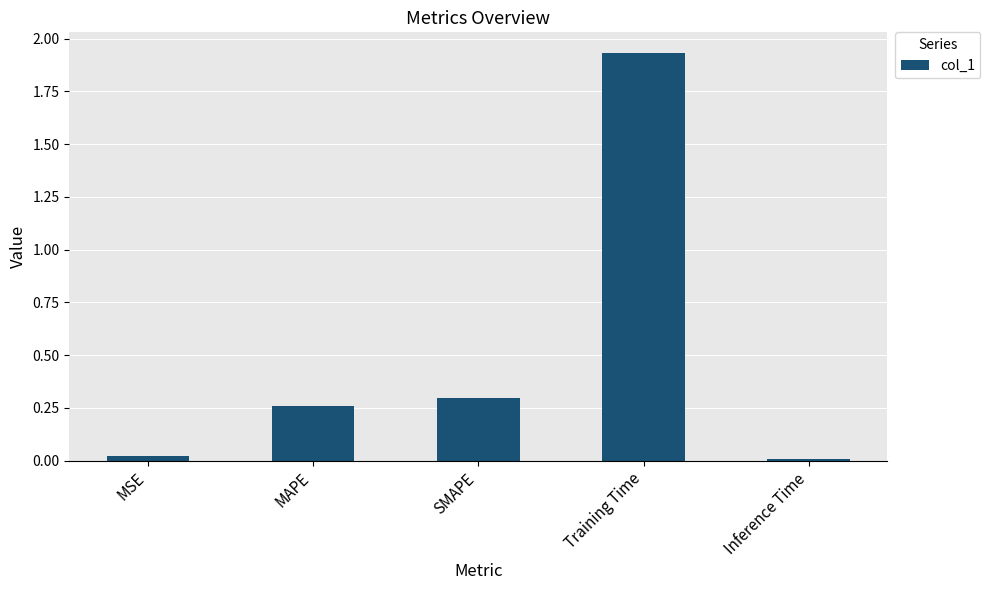

At which category does the chart reach its peak across all series?

Training Time